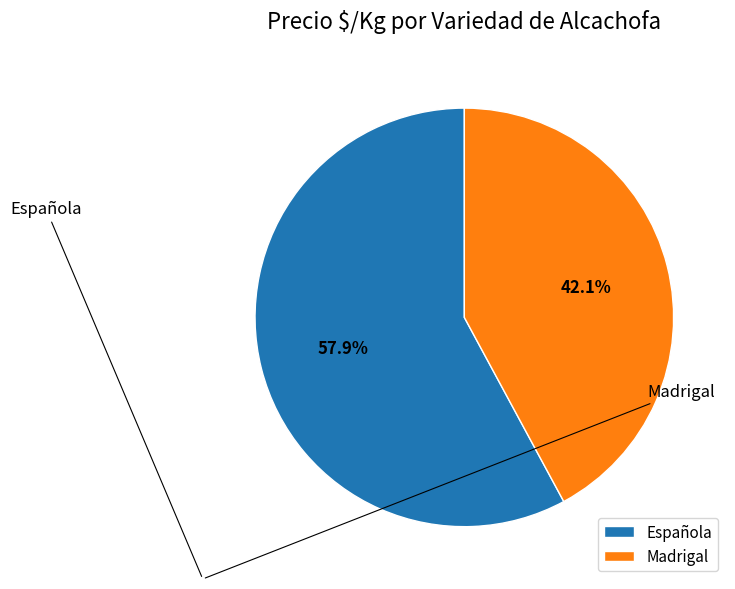

Which has a higher value, Madrigal or Española?

Española